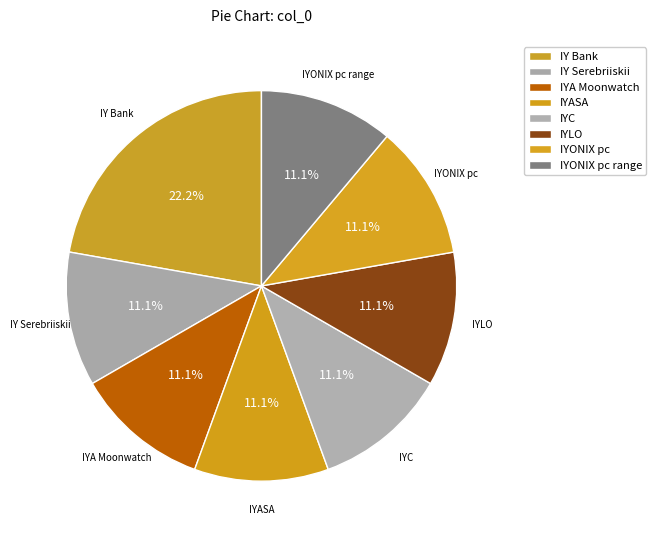

What is the total percentage of IYONIX pc and IYLO?

22.2%